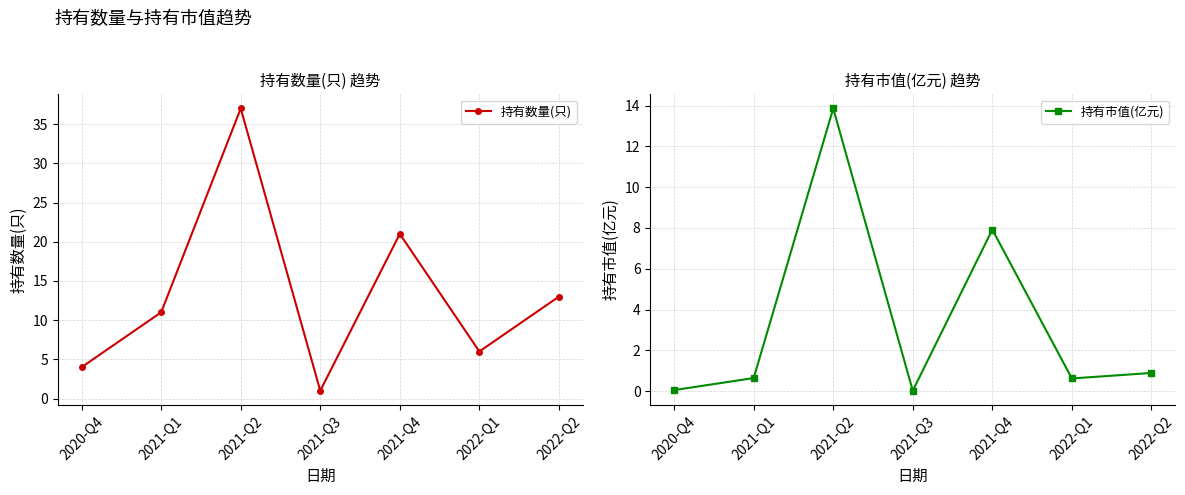

Which series has the widest spread of values?

持有数量(只)